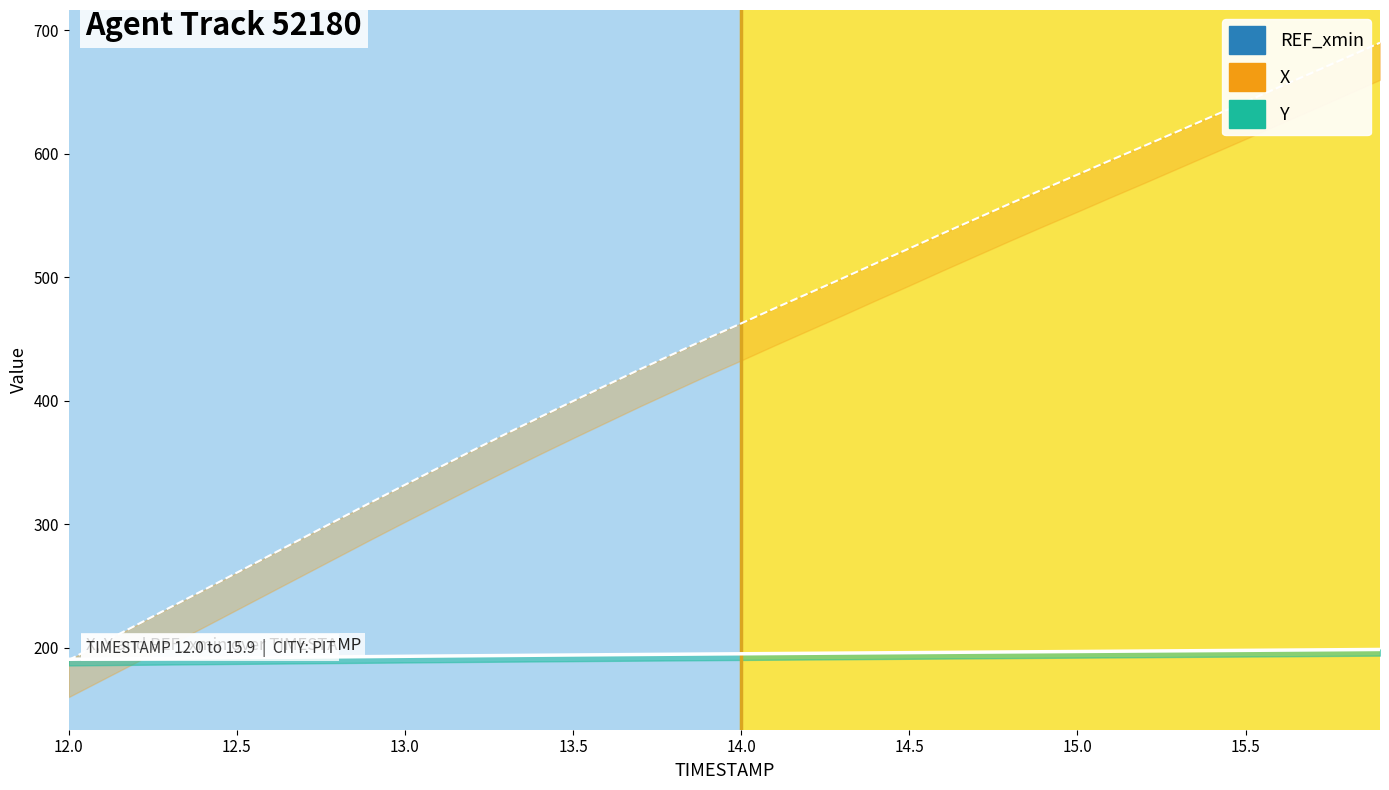

What is the difference between the maximum and second lowest values in the X (norm) series?

485.9